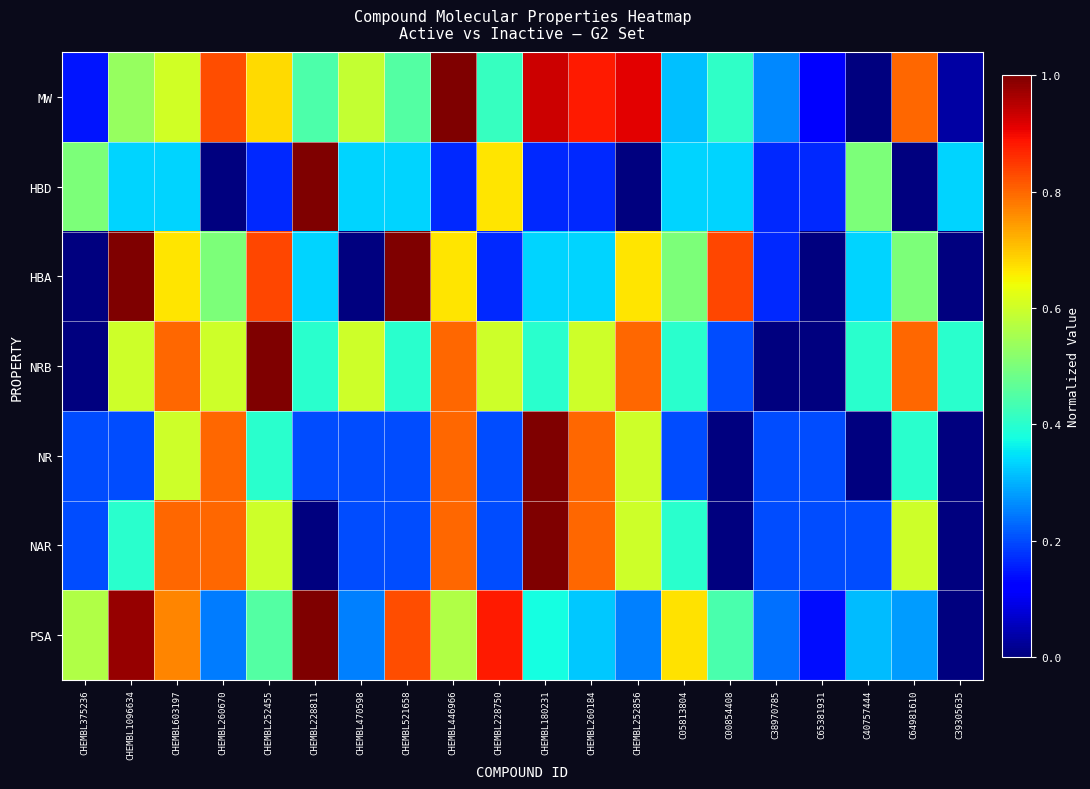

At CHEMBL470598, list the series in order from largest to smallest.

NRB, MW, HBD, PSA, NR, NAR, HBA